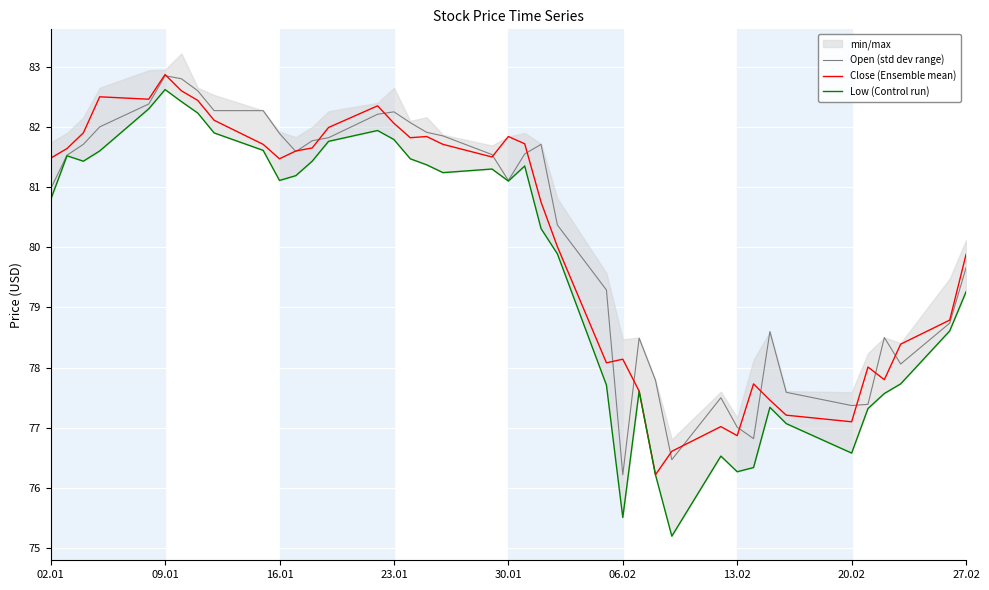

What is the highest value of the Close (Ensemble mean) series?

82.9